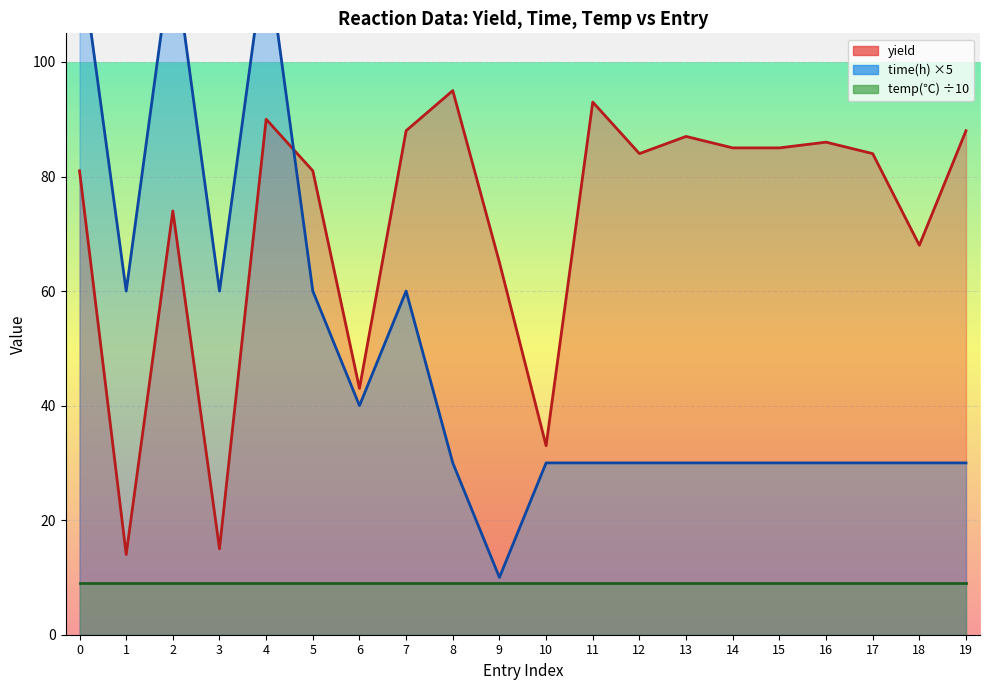

What is the sum of all time(h) values?

980